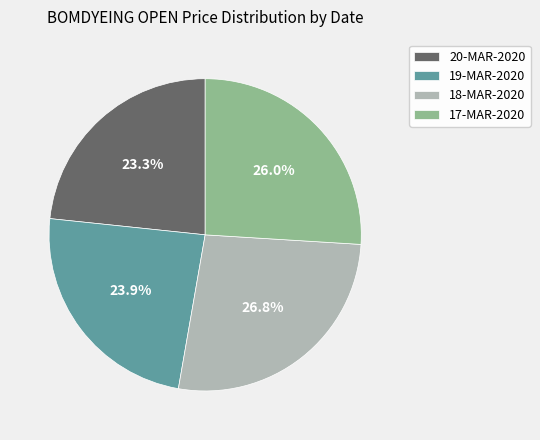

Which has a higher value, 19-MAR-2020 or 17-MAR-2020?

17-MAR-2020